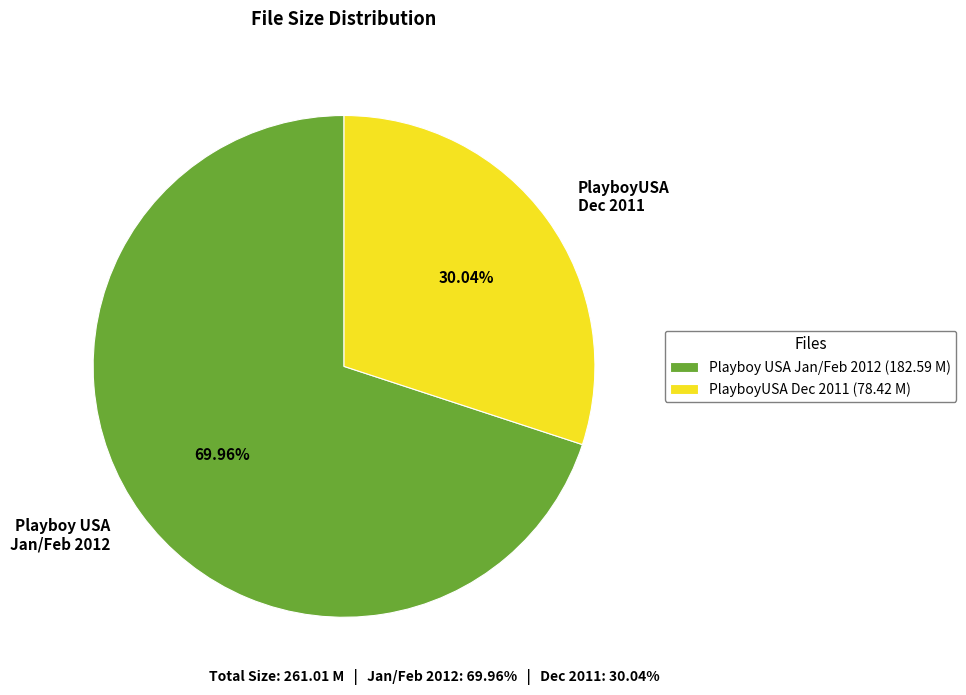

Is there a majority slice in this chart?

Yes